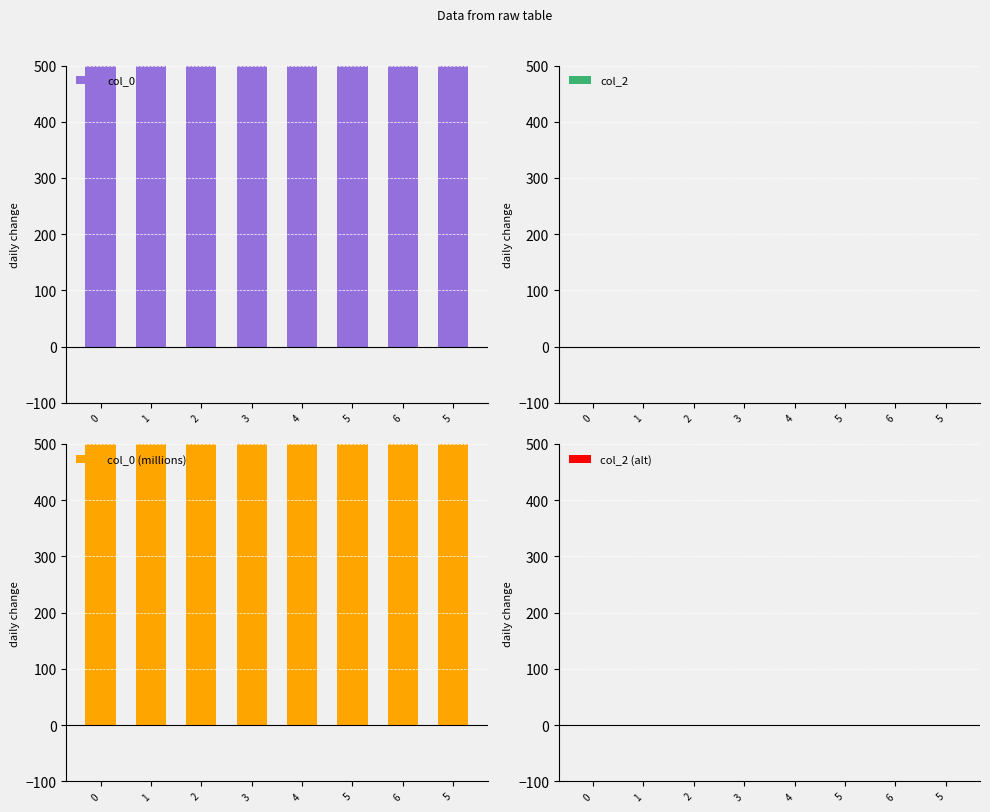

Are the bars horizontal?

No